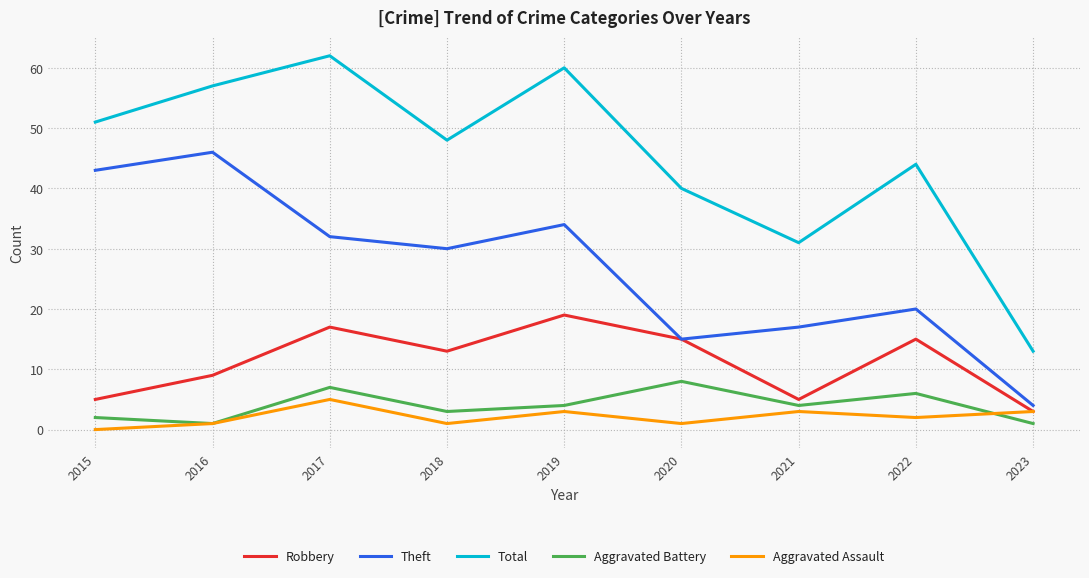

Where is the first local minimum for Aggravated Battery?

2016